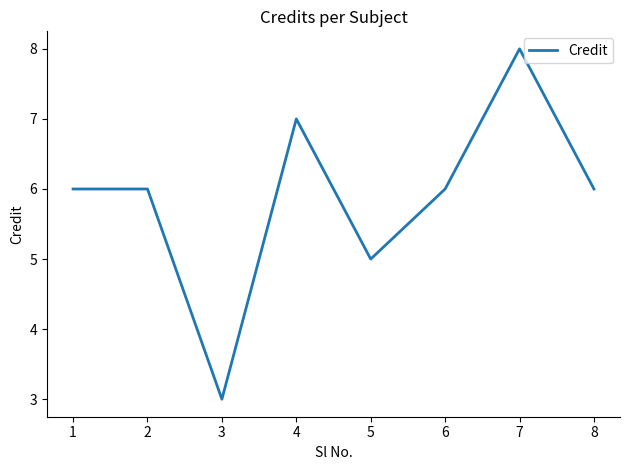

True or false: the data shows 4 at 3.

False